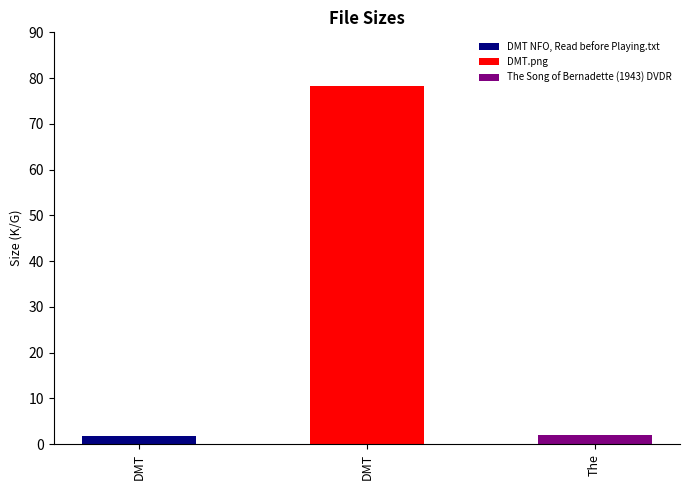

What is the difference between the maximum and minimum values?

76.6